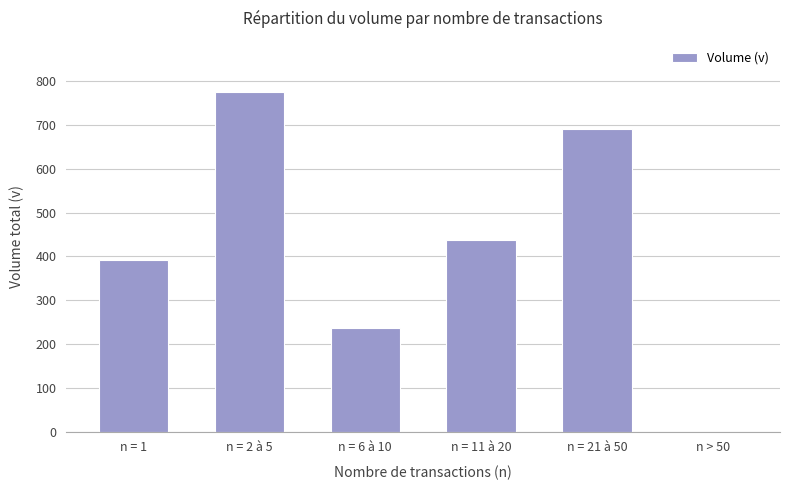

Is it true that the value at n = 2 à 5 is 274.4?

False